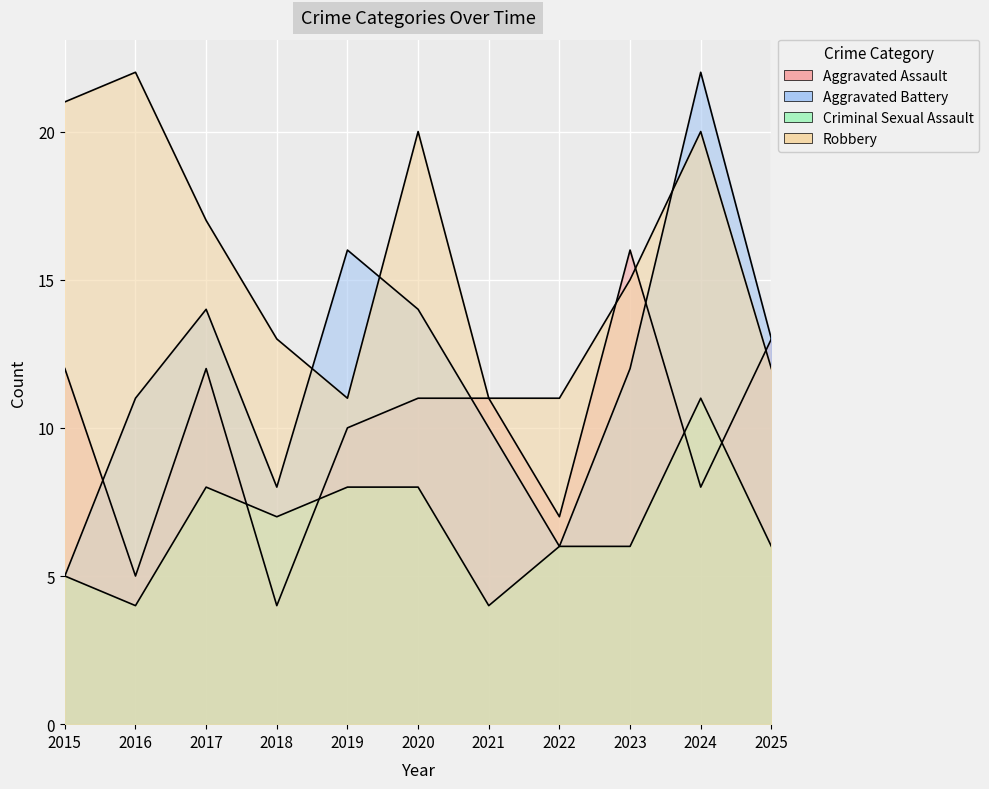

Reading left to right, transcribe all the data shown in this chart.

Aggravated Assault: 12	5	12	4	10	11	11	7	16	8	13
Aggravated Battery: 5	11	14	8	16	14	10	6	12	22	13
Criminal Sexual Assault: 5	4	8	7	8	8	4	6	6	11	6
Robbery: 21	22	17	13	11	20	11	11	15	20	12